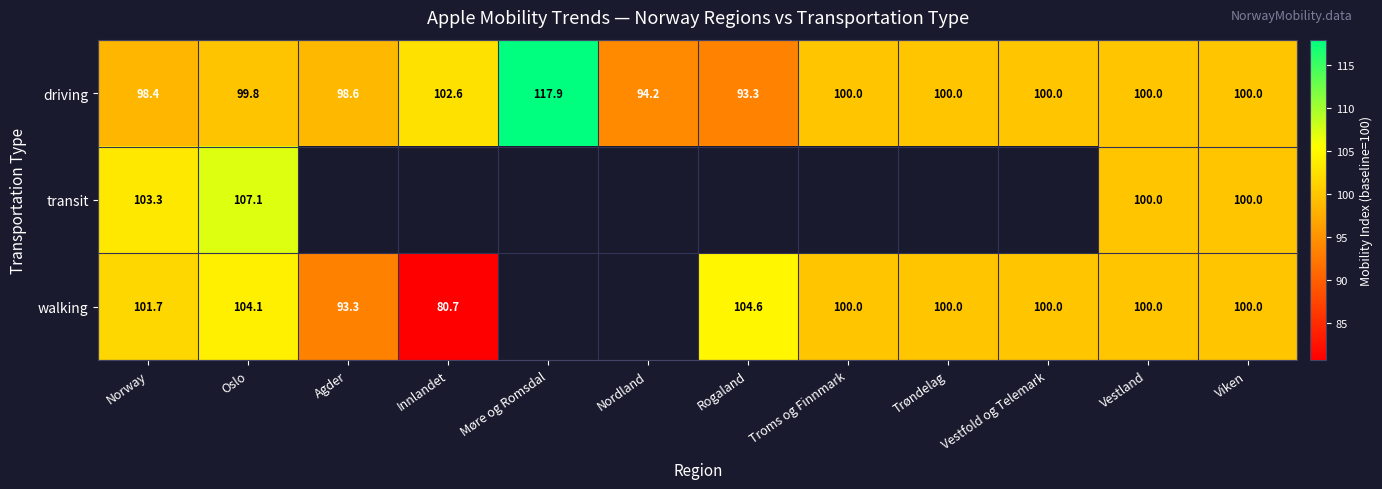

Is it true that driving equals 130.9 at Nordland?

False